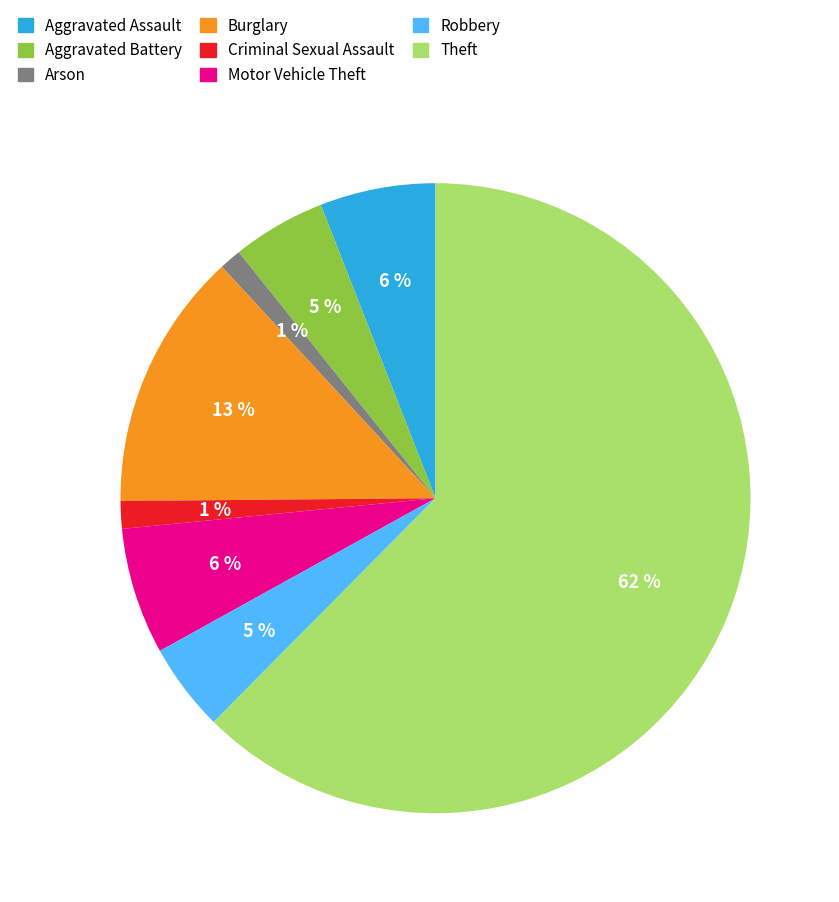

To the nearest percent, what percentage of the pie is Robbery?

5%